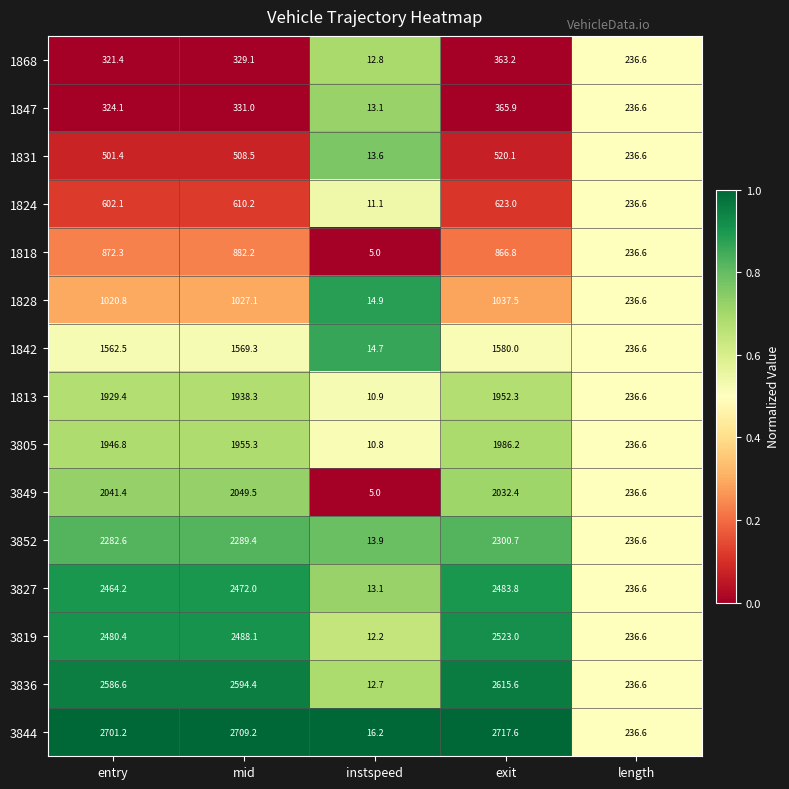

The value of 1813 at entry is 1298.0. True or false?

False